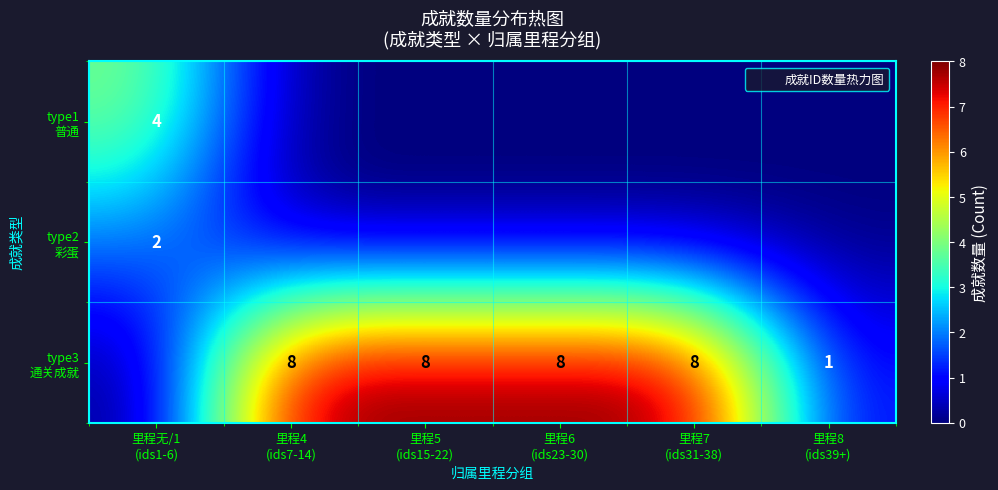

Count the number of data series in this chart.

3